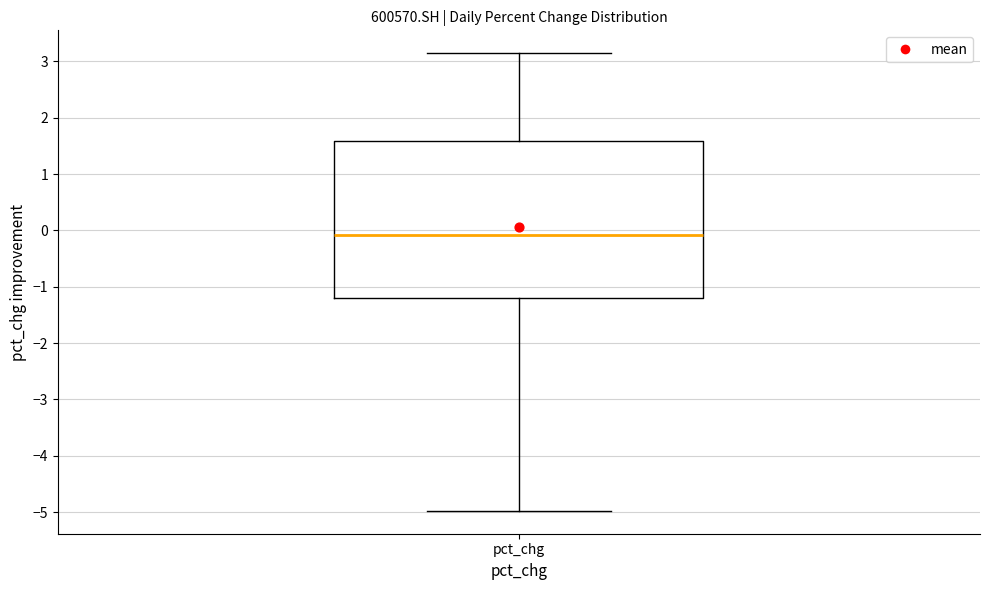

Where is the upper edge of the box for pct_chg on the y-axis? The values are not printed on the chart, so give them approximately, as read against the axis.

1.6